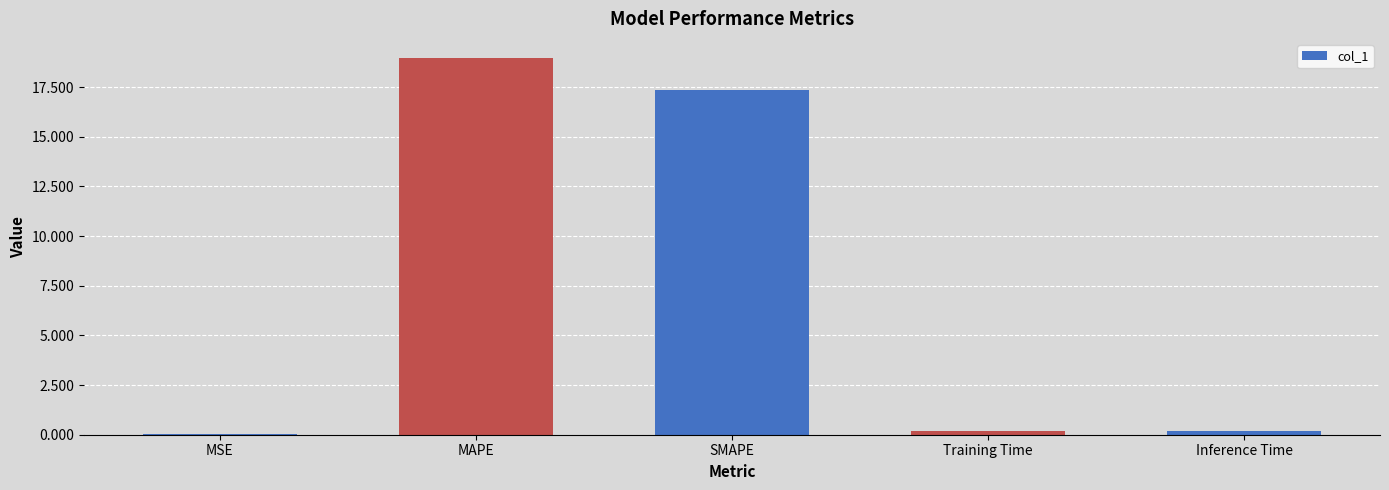

Count the number of categories in the chart.

5